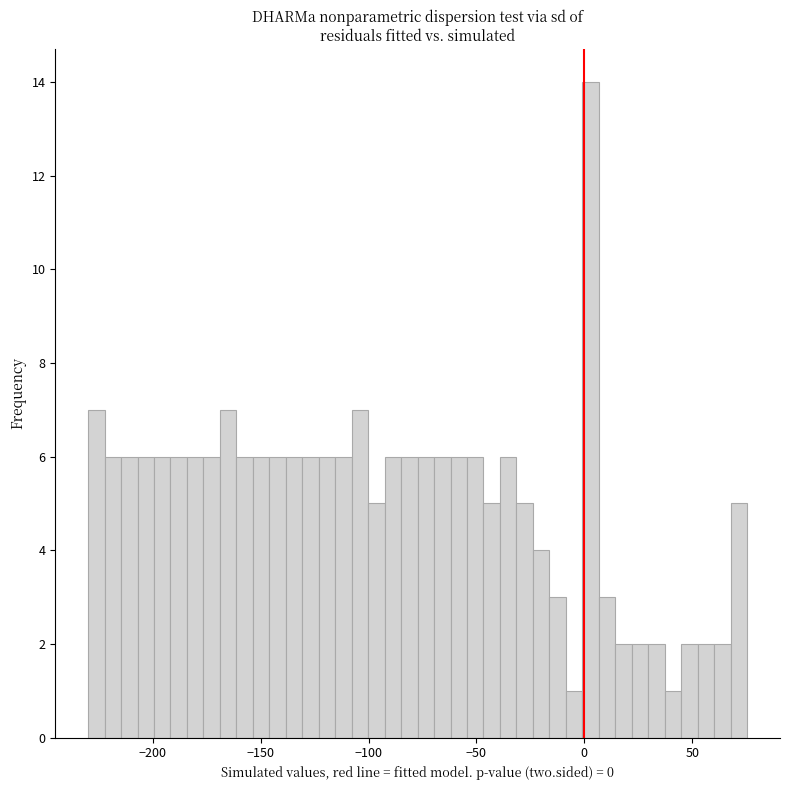

Read against the x-axis, roughly where is the centre of the tallest bar?

5